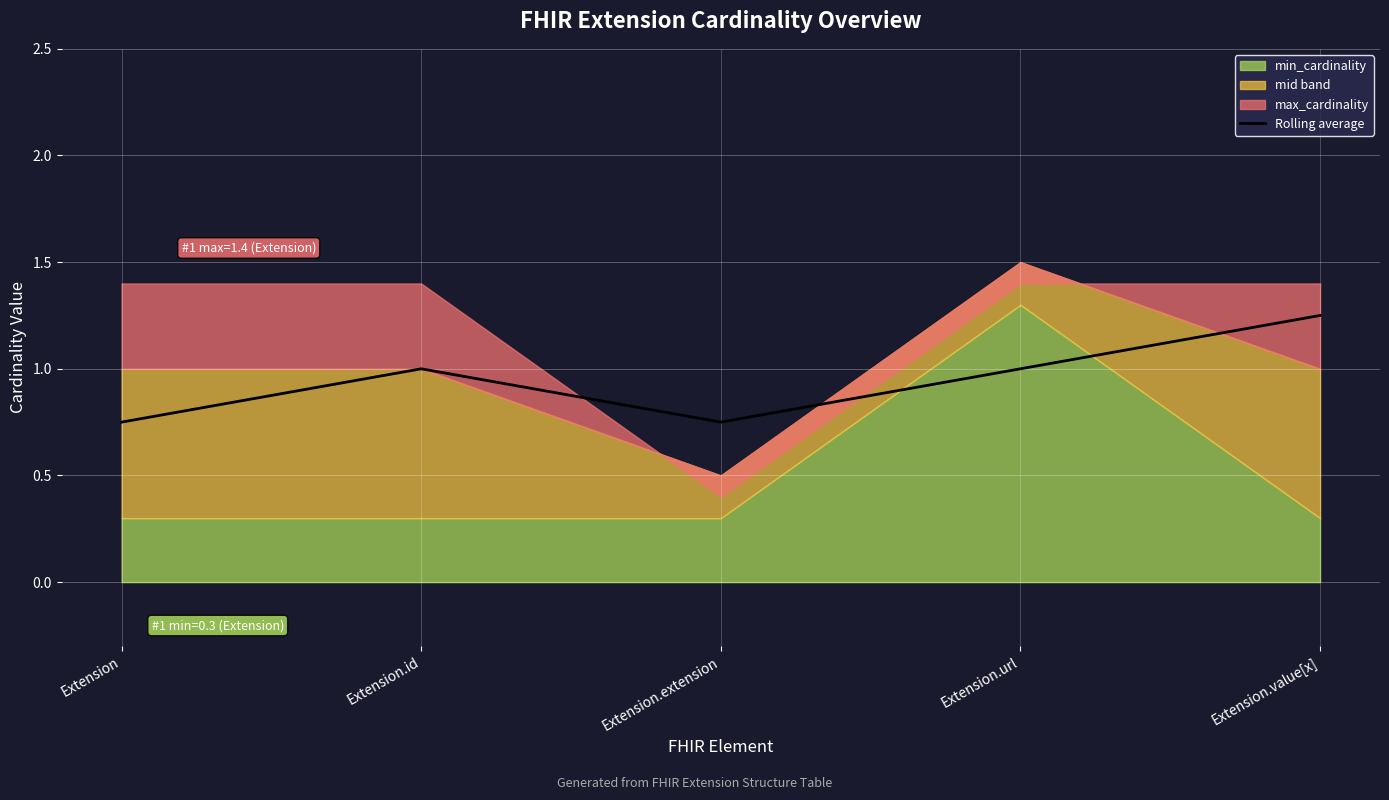

What is the label of the 1st point from the right?

Extension.value[x]